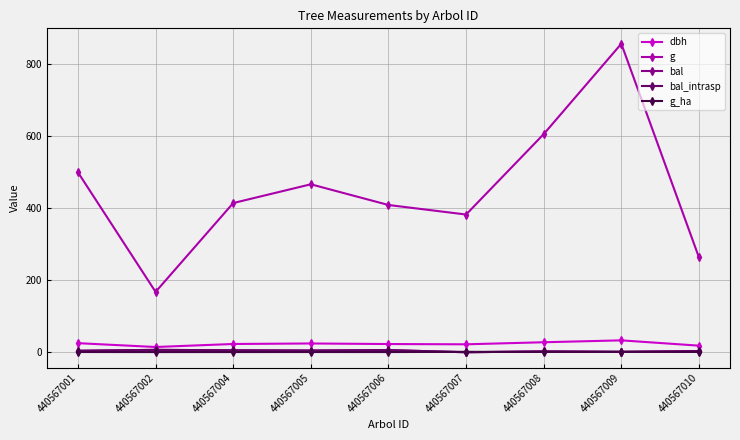

How many g_ha values are between 0 and 1?

7